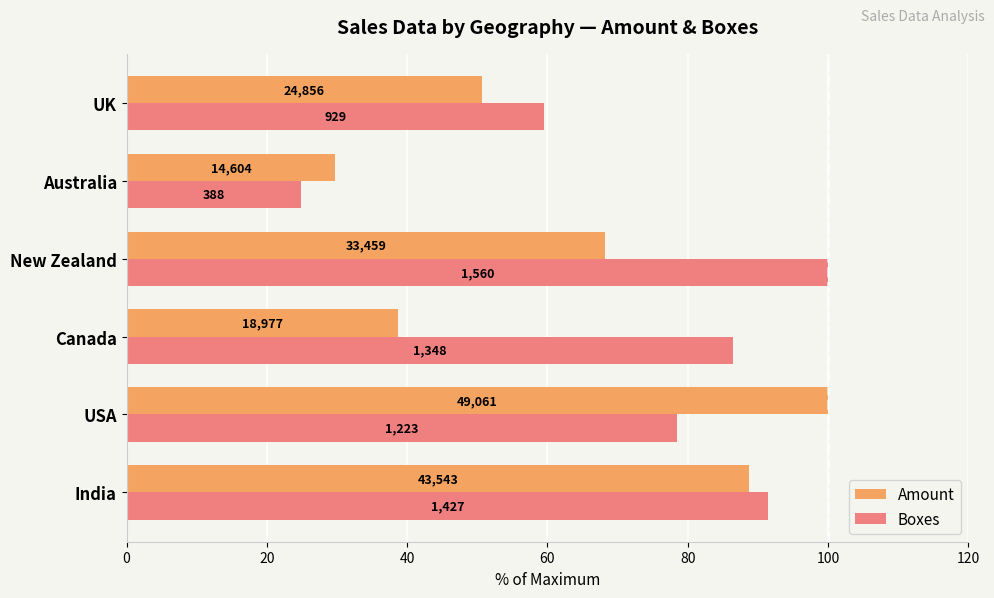

Which series has the largest total across all categories?

Boxes